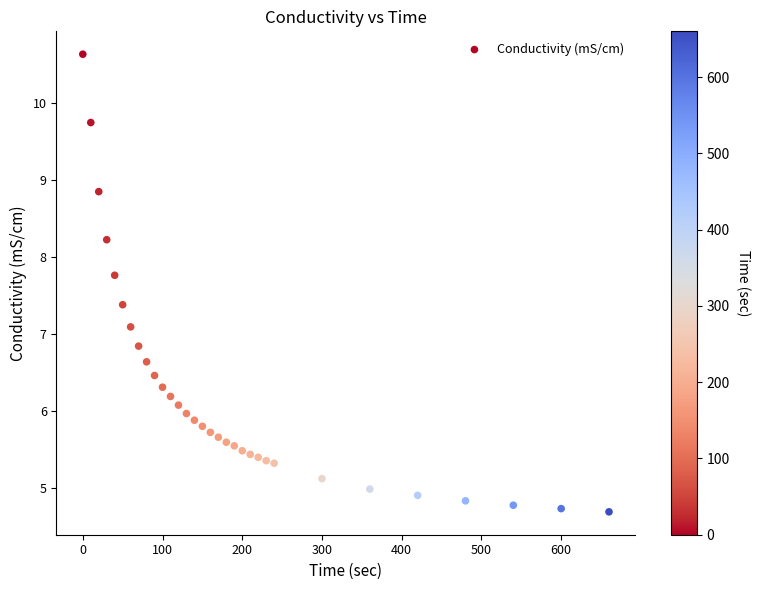

What is the range of Y values (max minus min)?

5.9